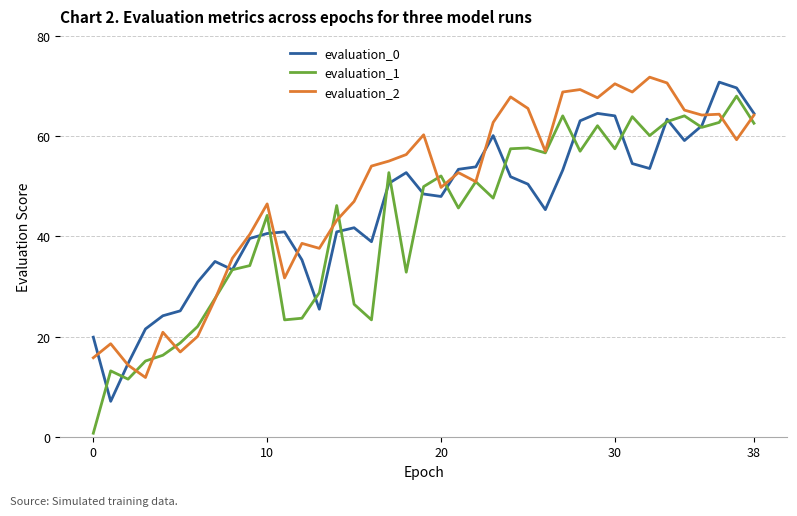

What is the greatest value displayed?

71.8